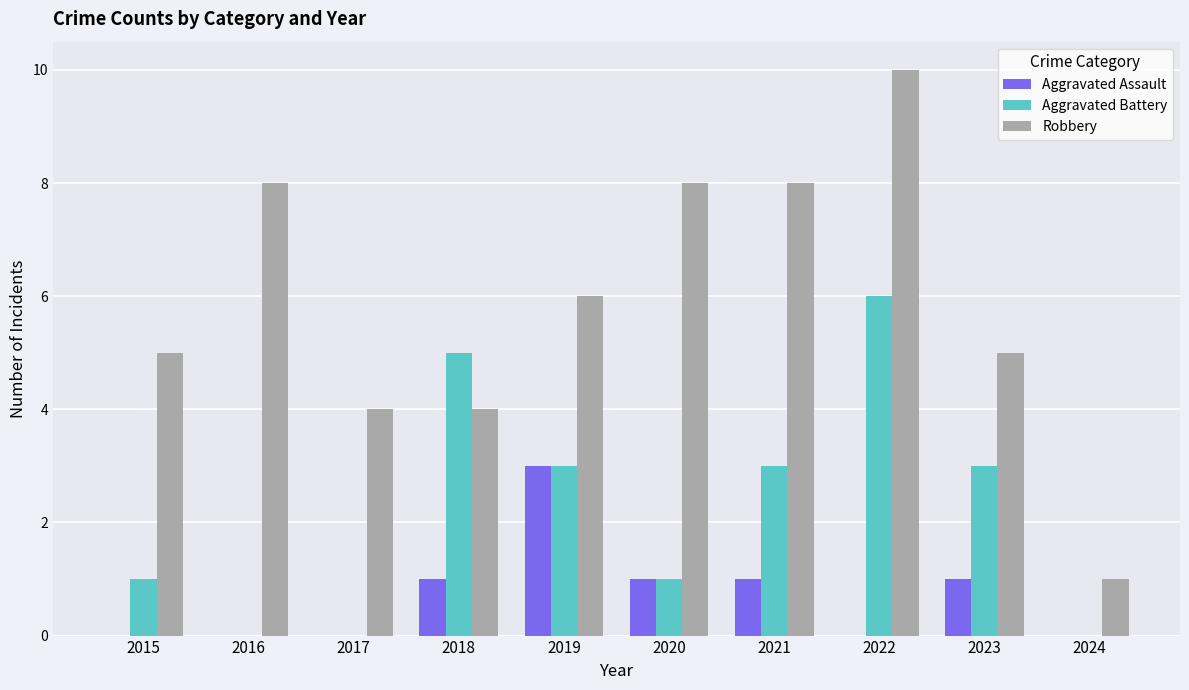

Which series has the largest total across all categories?

Robbery